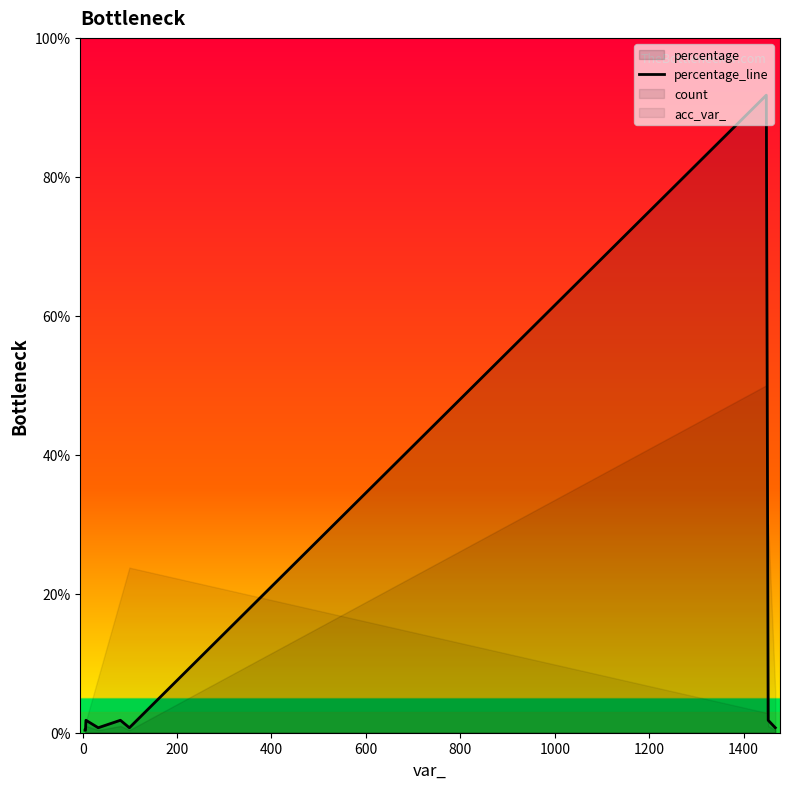

What is the highest value of the percentage_line series?

91.8